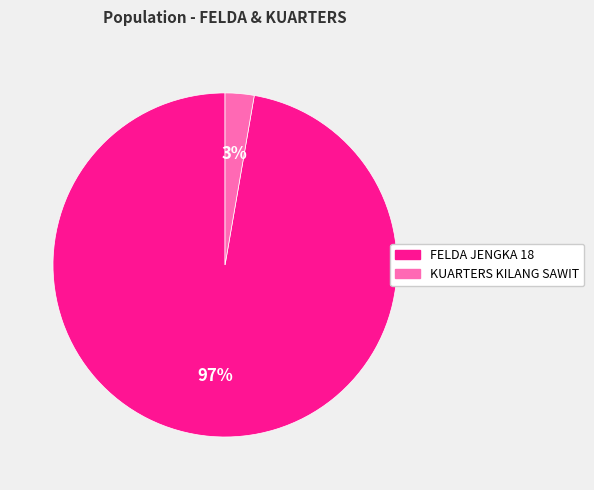

Does any single category account for the majority?

Yes